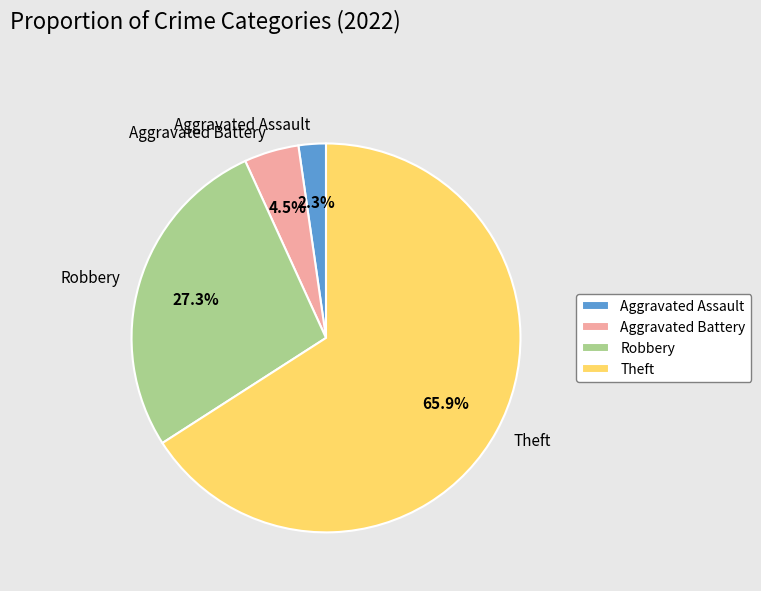

Count the number of slices in the pie.

4